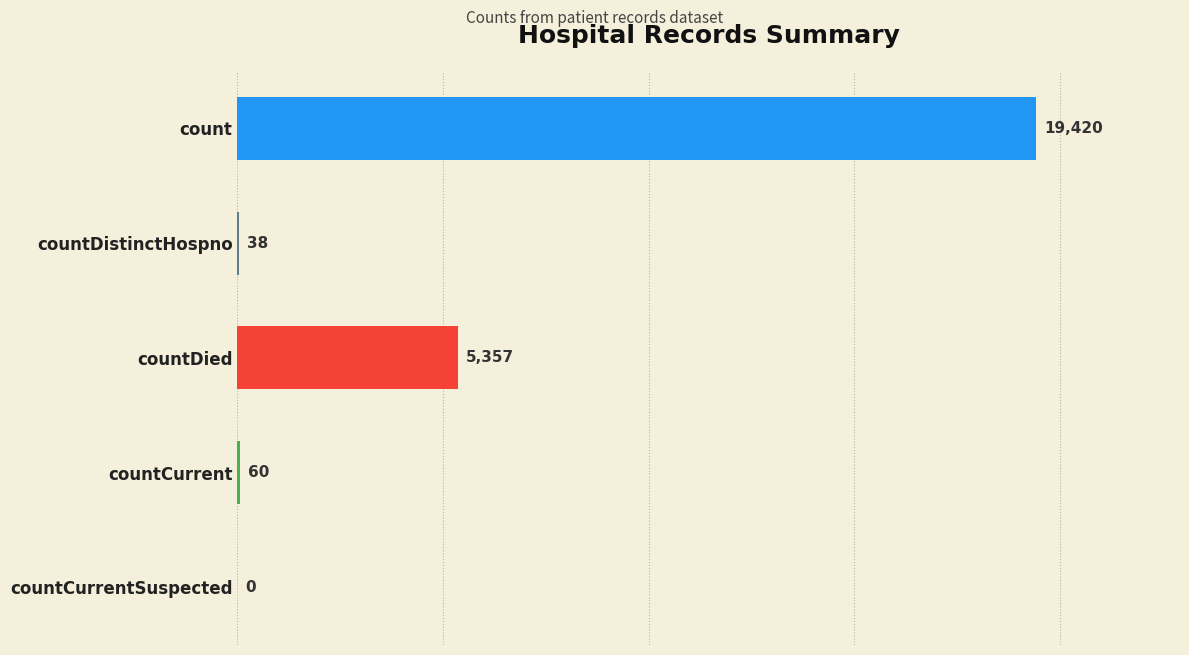

Are the bars horizontal?

Yes